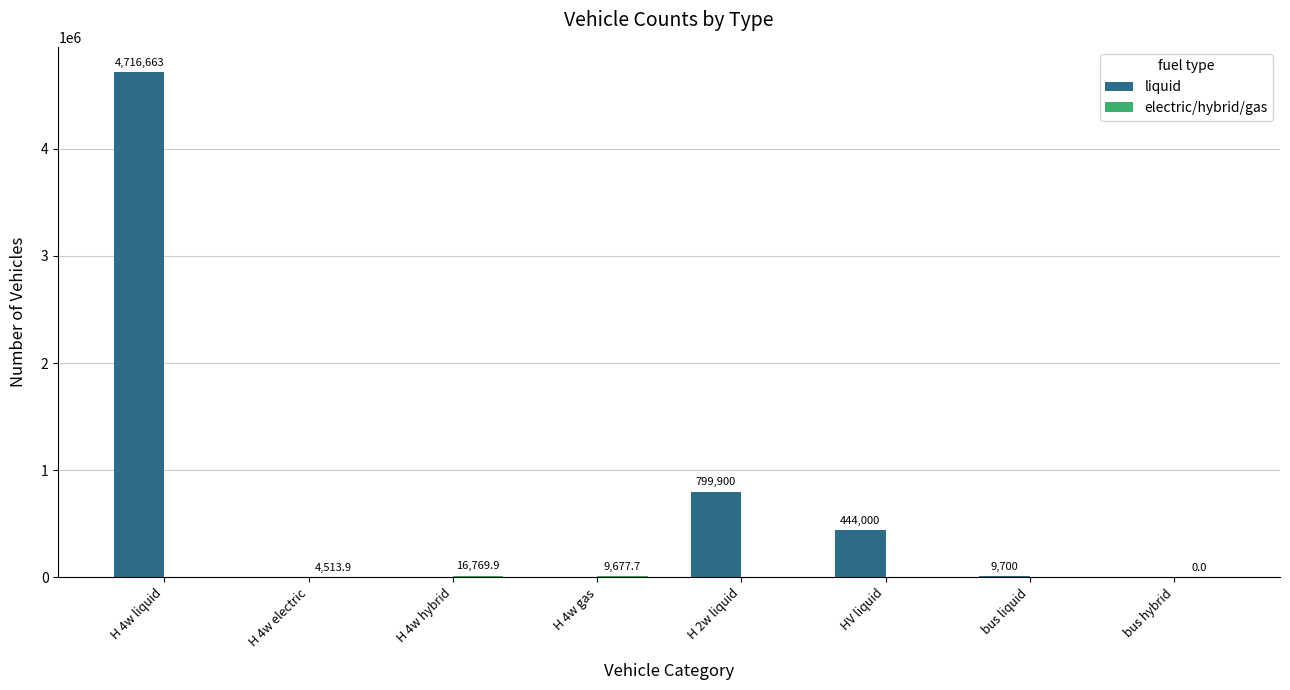

True or false: liquid has a value of 159364.9 at HV liquid.

False